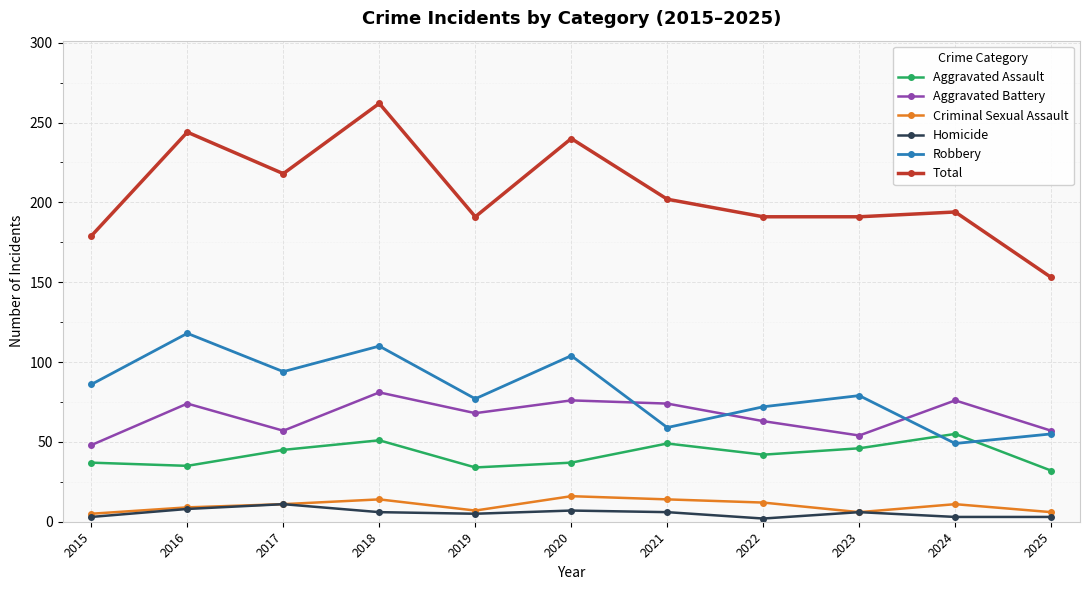

What is the sum of the Total values at 2017 and 2016?

462